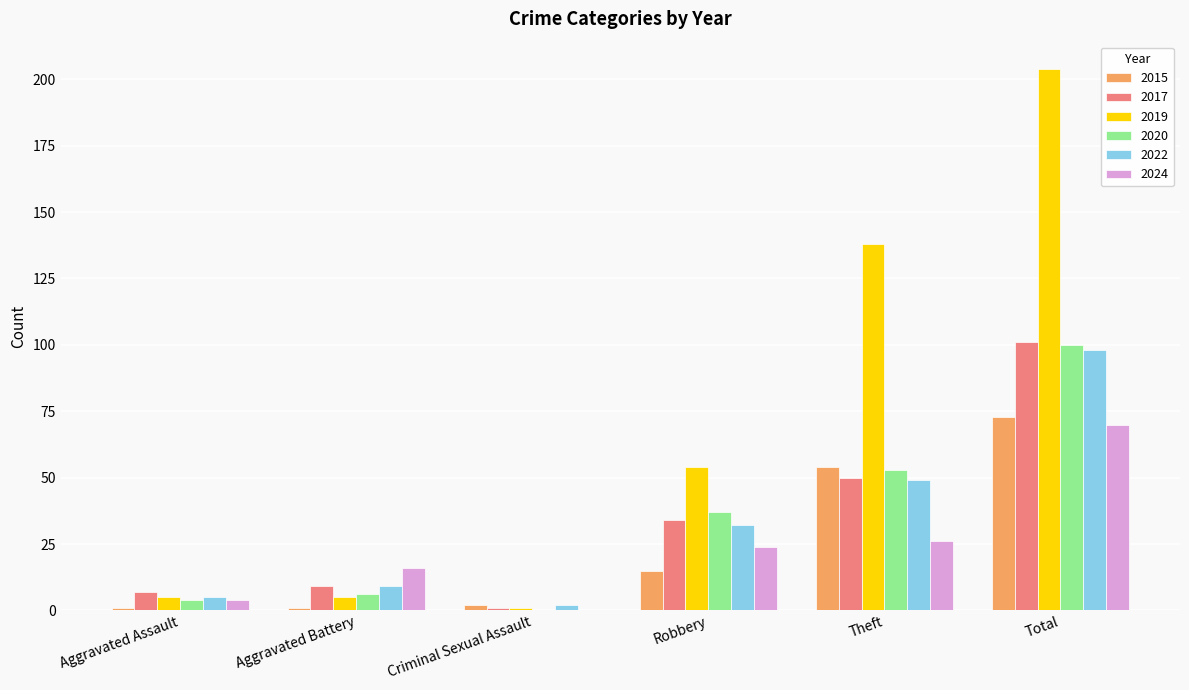

What are all the series names shown in the legend?

2015, 2017, 2019, 2020, 2022, 2024